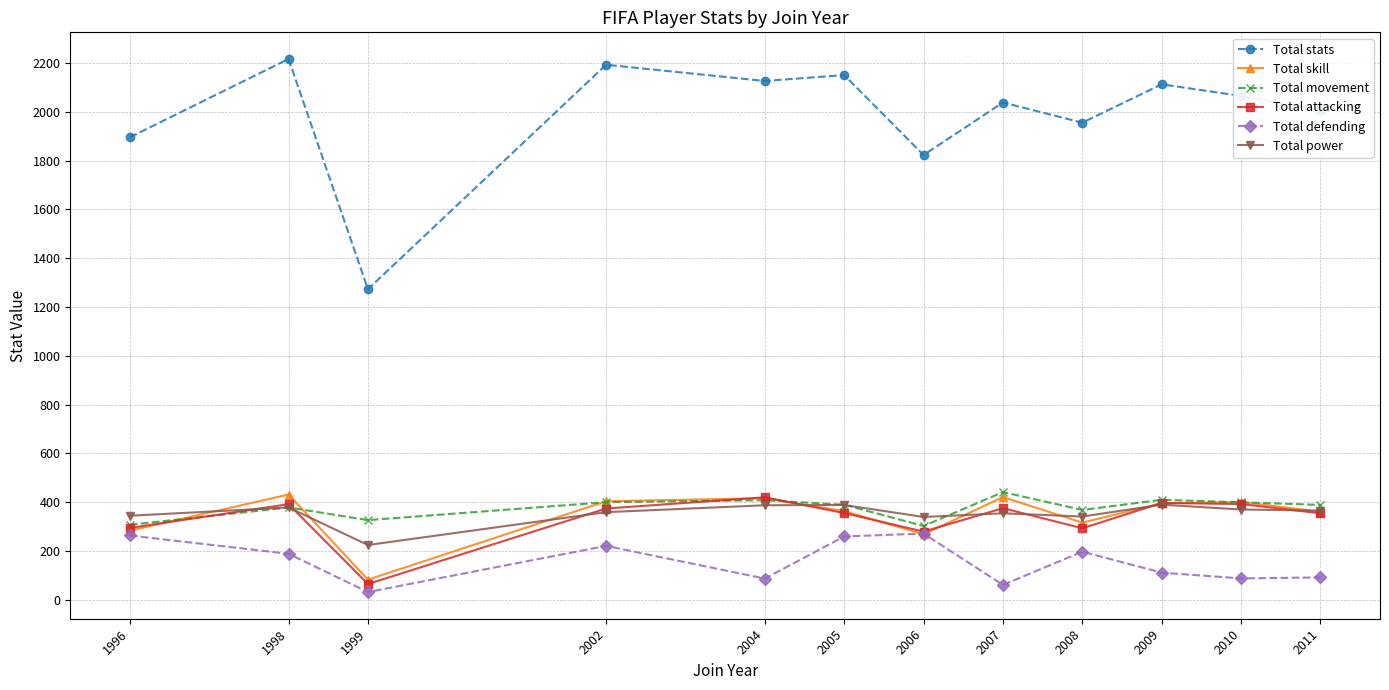

At how many categories does at least one series exceed 752?

12